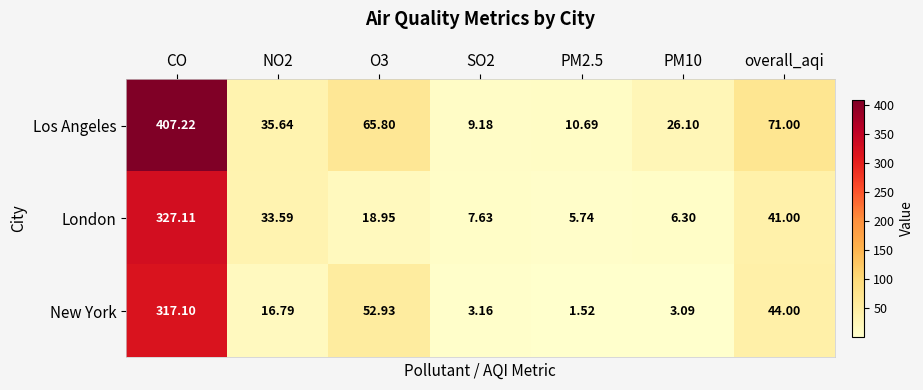

What is the difference between the highest and lowest values at PM10?

23.0